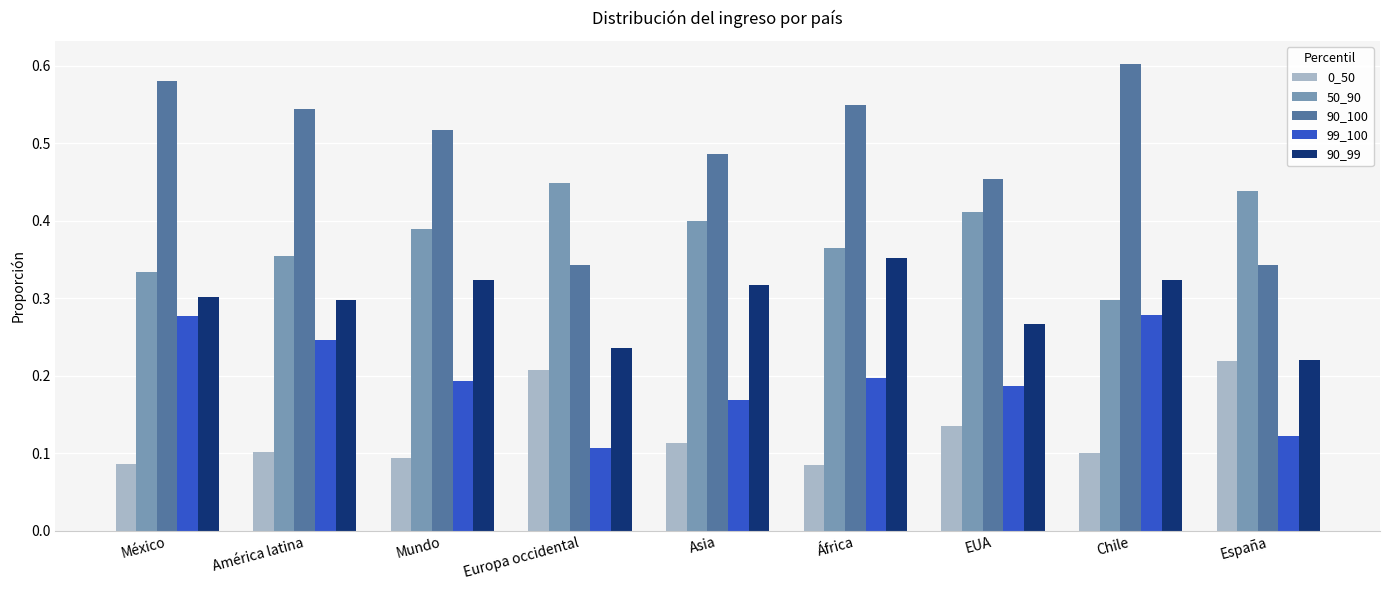

What is the sum of the 90_100 values at EUA and Mundo?

1.0